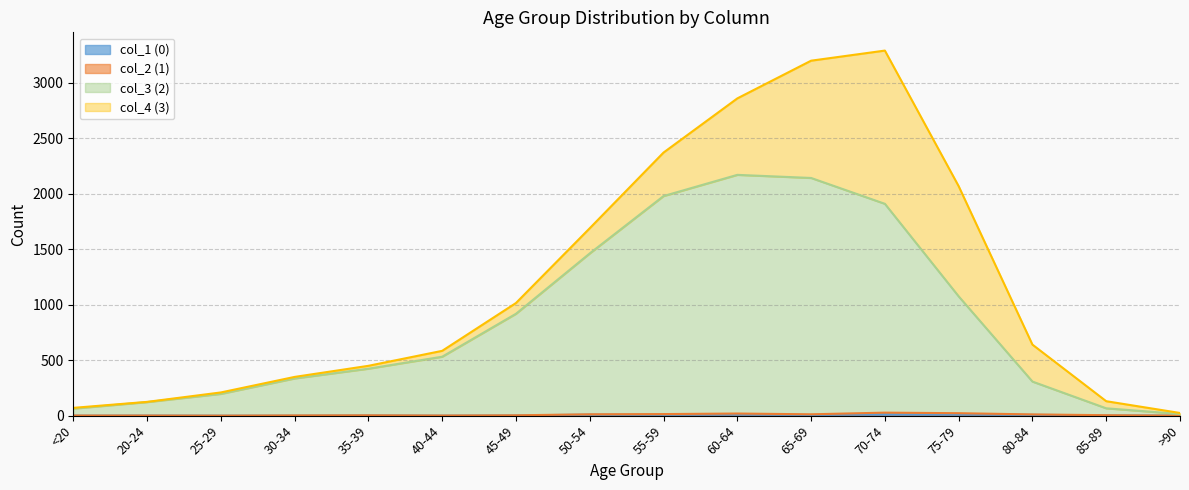

What is the value of the col_3 (2) point at the 14th from the left?

307